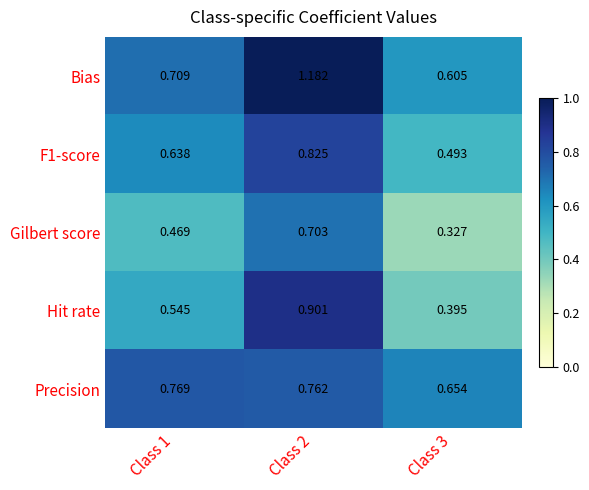

Is the value of Bias at Class 1 greater than the value of Hit rate at Class 1?

Yes